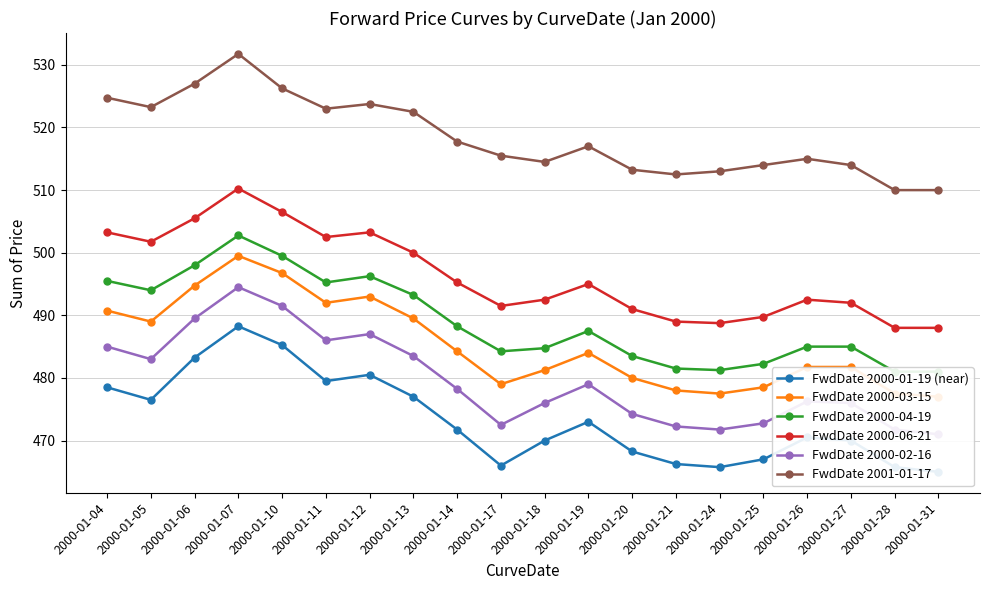

In FwdDate 2001-01-17, how many points are lower than both neighbors (excluding endpoints)?

4